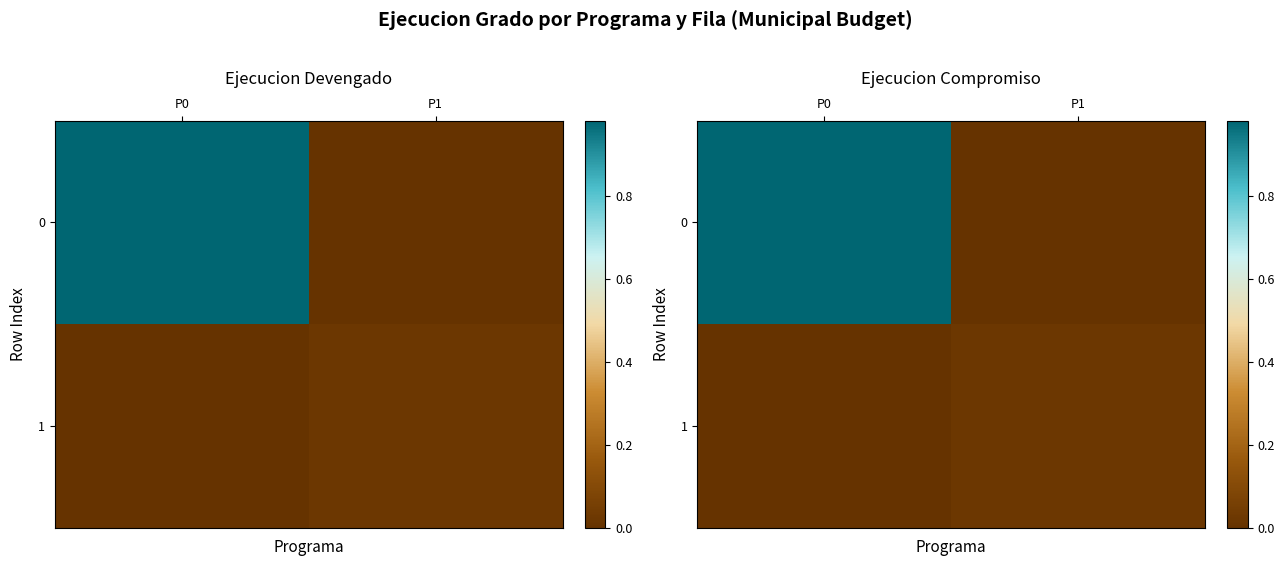

The value of 0 at P0 is 1.0. True or false?

True